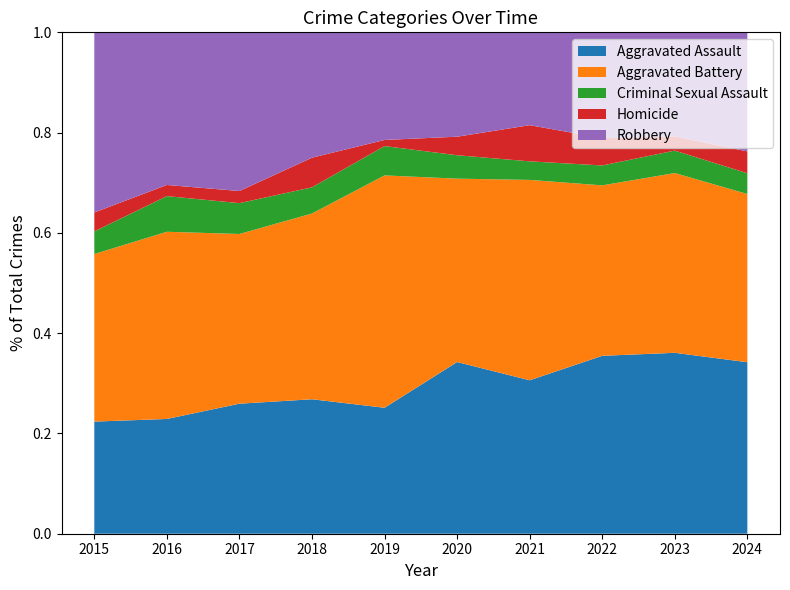

Reading right to left, transcribe all the data shown in this chart.

Aggravated Assault: 157	153	143	157	176	103	118	118	103	89
Aggravated Battery: 154	152	137	205	188	190	163	154	168	133
Criminal Sexual Assault: 19	19	16	19	24	24	23	28	32	18
Homicide: 20	12	22	37	19	5	26	11	10	15
Robbery: 109	88	85	95	107	88	110	144	137	143